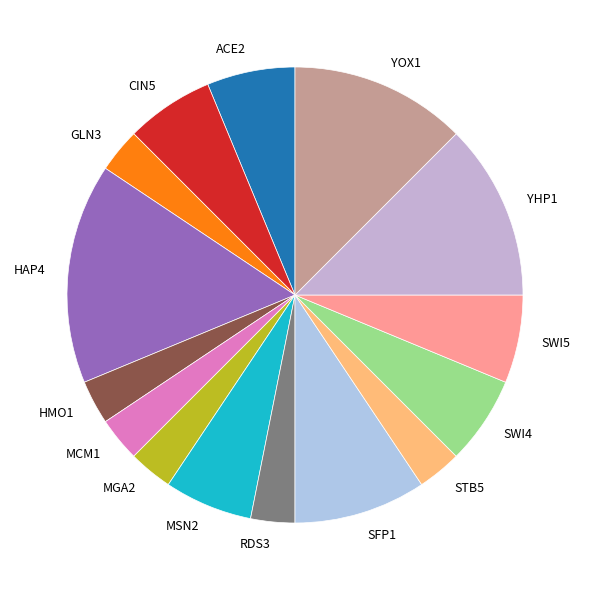

Is the sum of CIN5 and MGA2 greater than half?

No